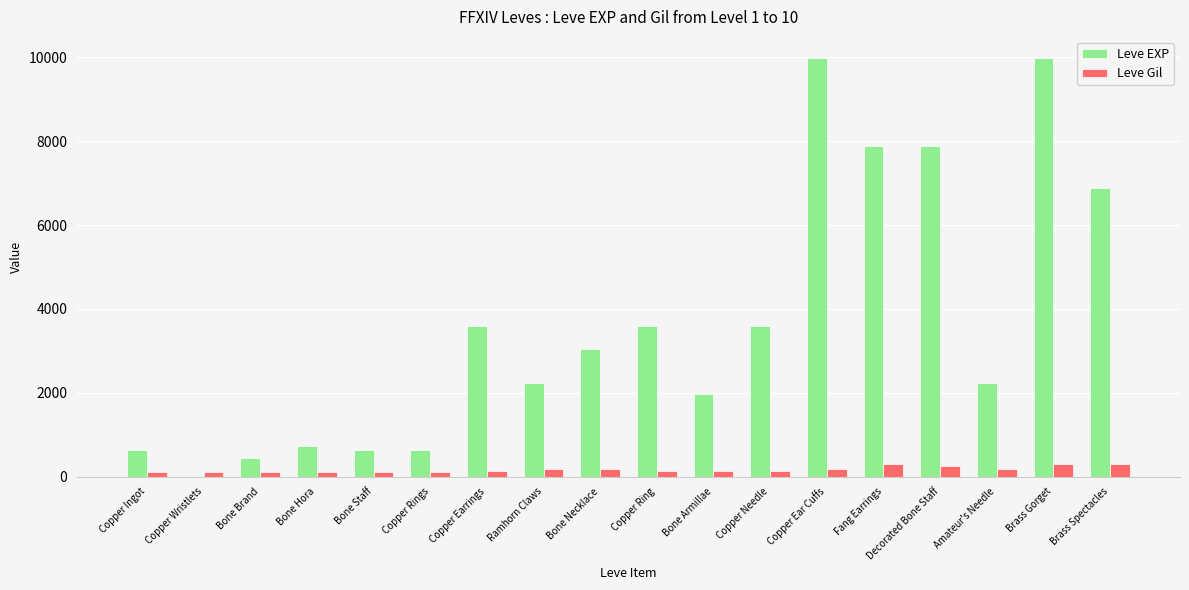

Which series changed the most between Bone Necklace and Fang Earrings?

Leve EXP